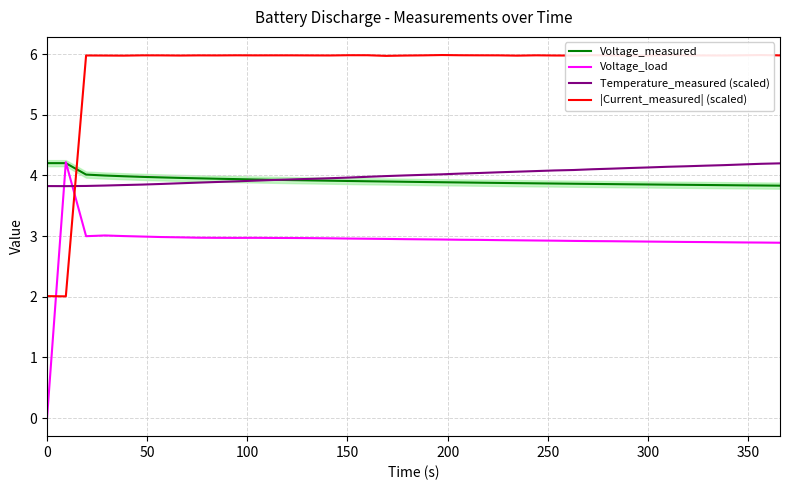

After their last crossing, which series has the higher values: |Current_measured| (scaled) or Temperature_measured (scaled)?

|Current_measured| (scaled)